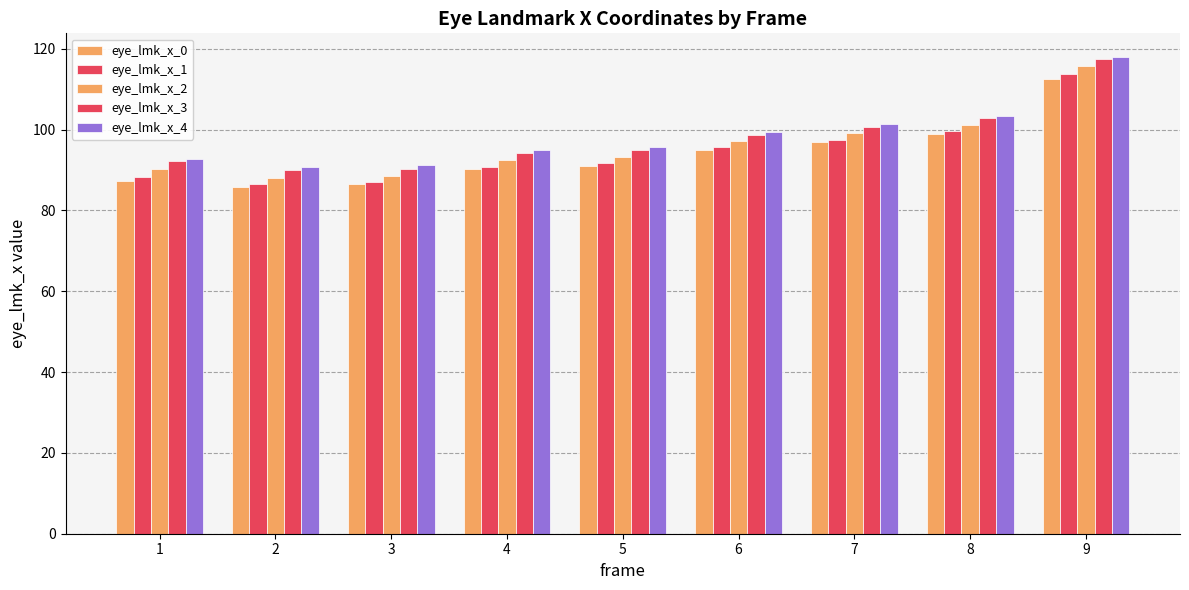

Between 1 and 2, which is larger?

1